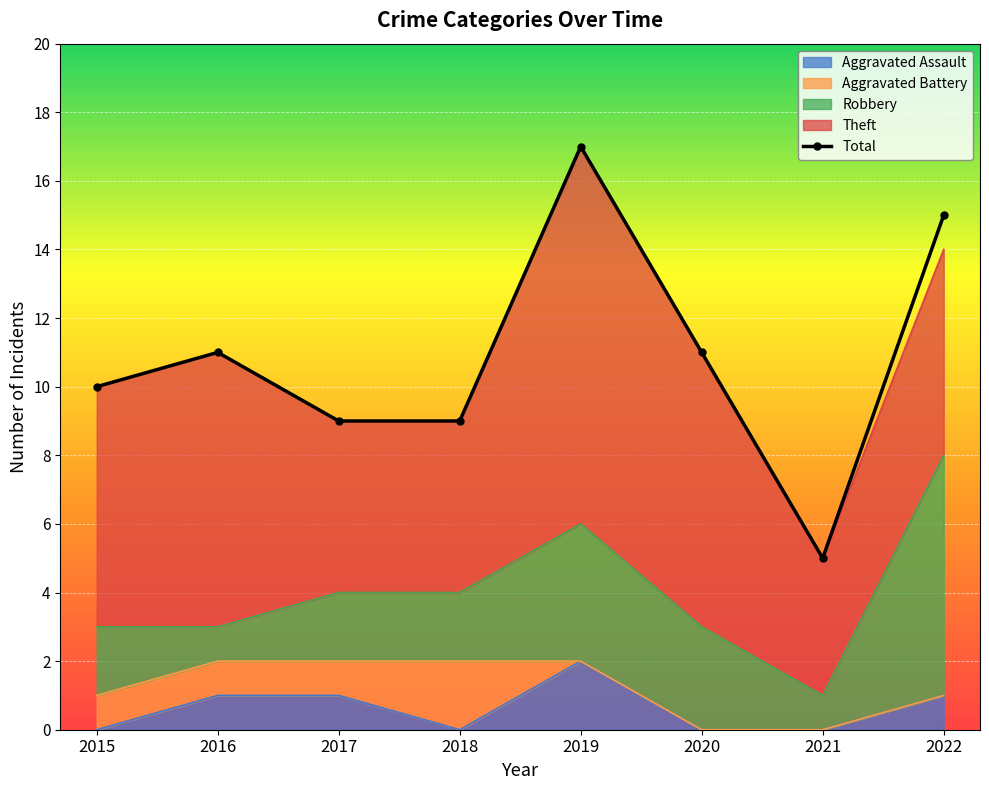

How many points are higher than both their immediate neighbors (excluding endpoints)?

2